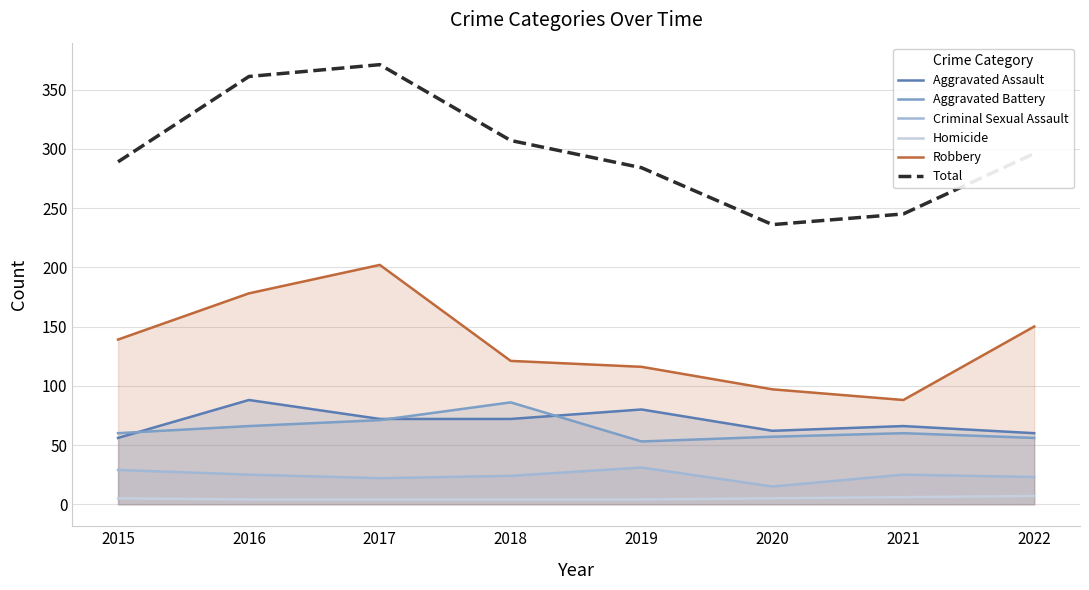

Reading left to right, list all the values displayed in this chart.

Aggravated Assault: 2015=56	2016=88	2017=72	2018=72	2019=80	2020=62	2021=66	2022=60
Aggravated Battery: 2015=60	2016=66	2017=71	2018=86	2019=53	2020=57	2021=60	2022=56
Criminal Sexual Assault: 2015=29	2016=25	2017=22	2018=24	2019=31	2020=15	2021=25	2022=23
Homicide: 2015=5	2016=4	2017=4	2018=4	2019=4	2020=5	2021=6	2022=7
Robbery: 2015=139	2016=178	2017=202	2018=121	2019=116	2020=97	2021=88	2022=150
Total: 2015=289	2016=361	2017=371	2018=307	2019=284	2020=236	2021=245	2022=296